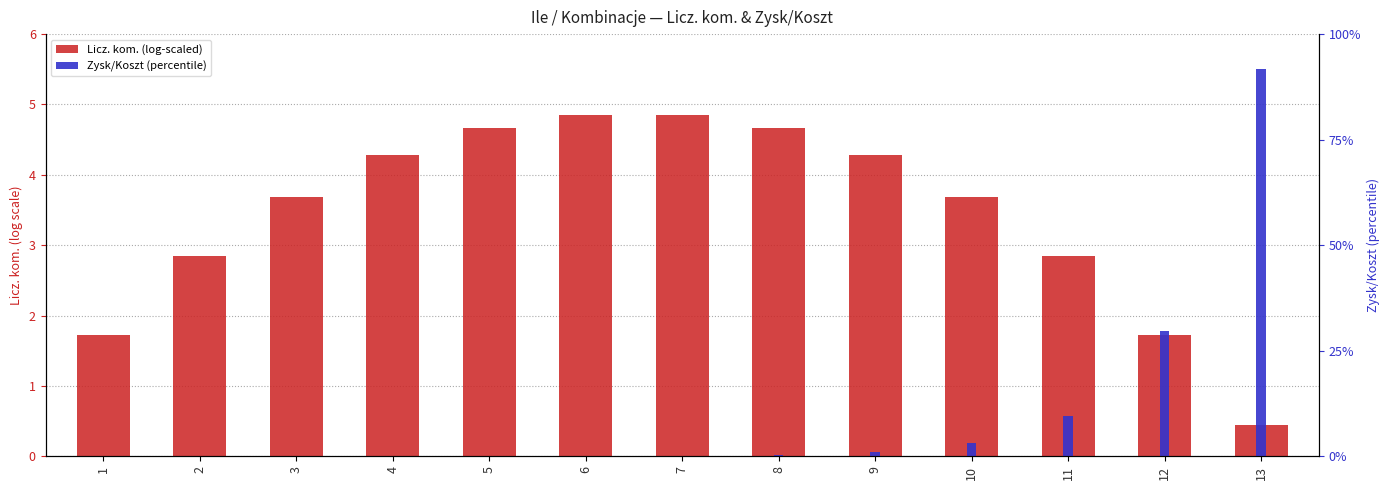

Which series has the widest spread of values?

Zysk/Koszt (percentile)